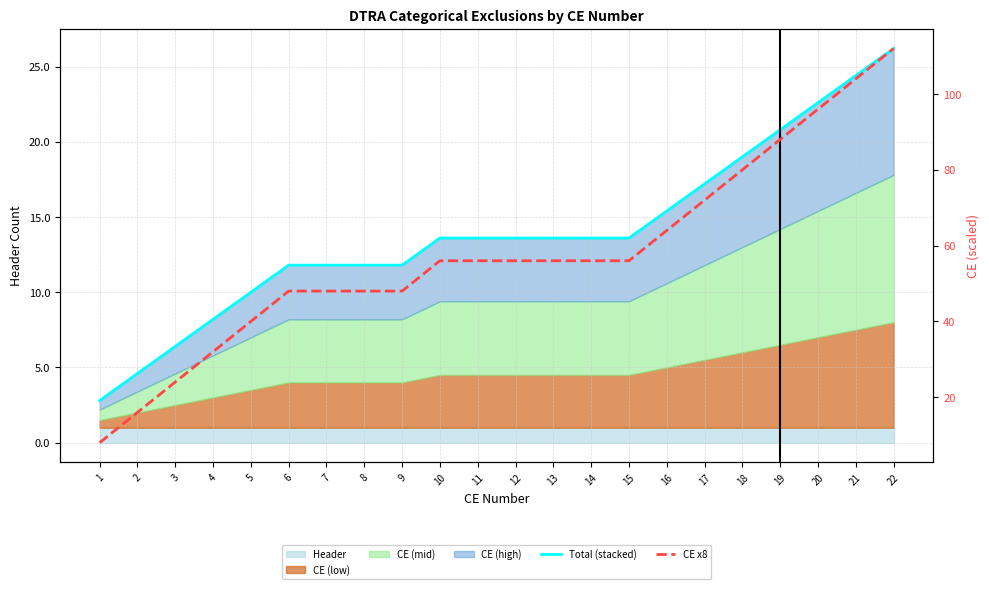

What is the spread (max minus min) of values at 11?

42.4